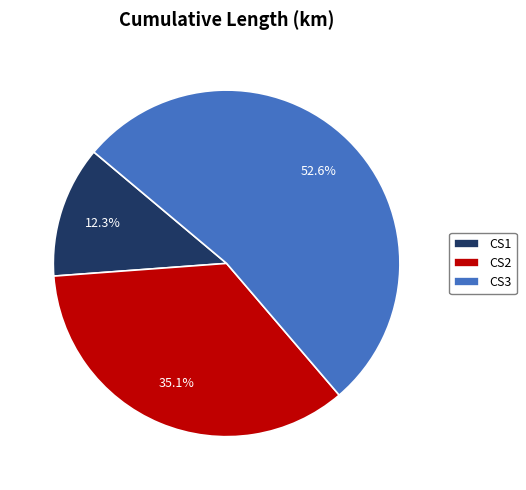

Which has a higher value, CS2 or CS3?

CS3